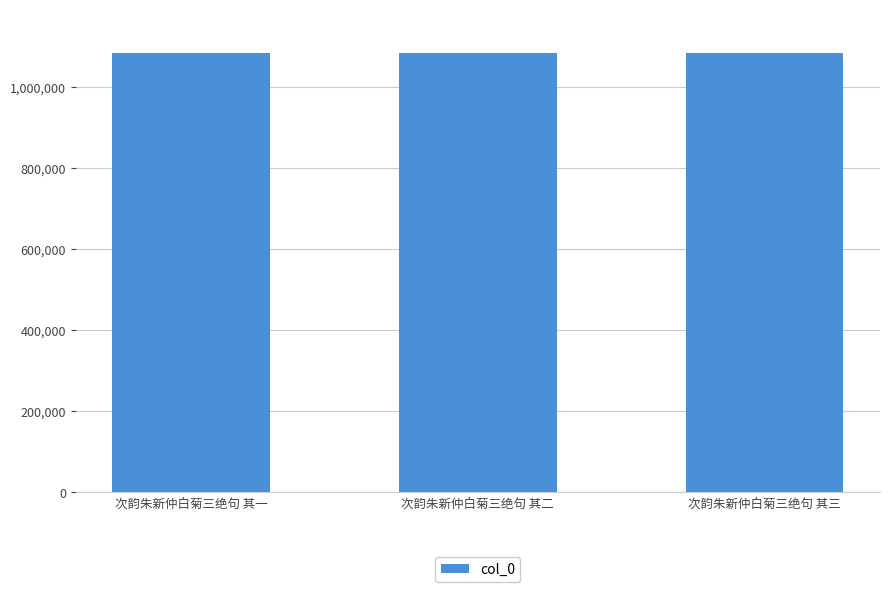

What is the change in value from 次韵朱新仲白菊三绝句 其一 to 次韵朱新仲白菊三绝句 其二?

+1